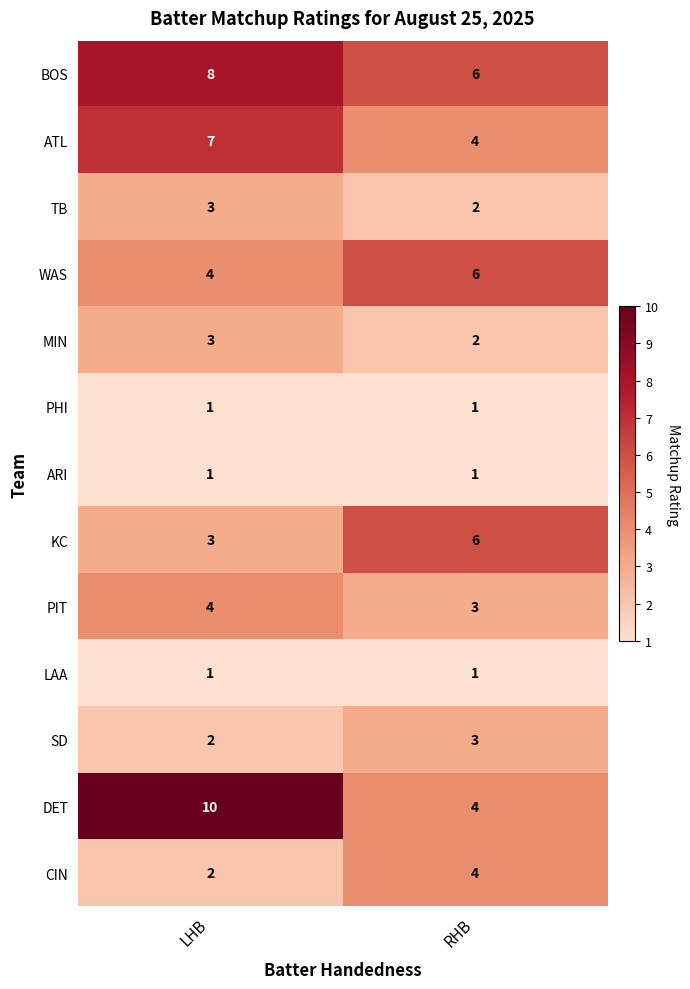

The KC series shows 6 at RHB. True or false?

True